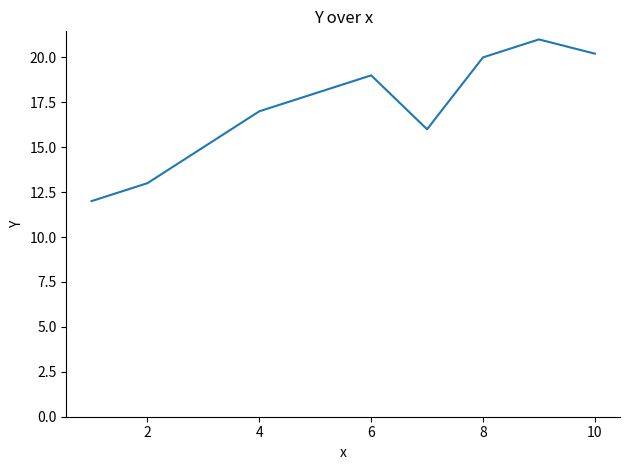

How many lines are shown in the chart?

1